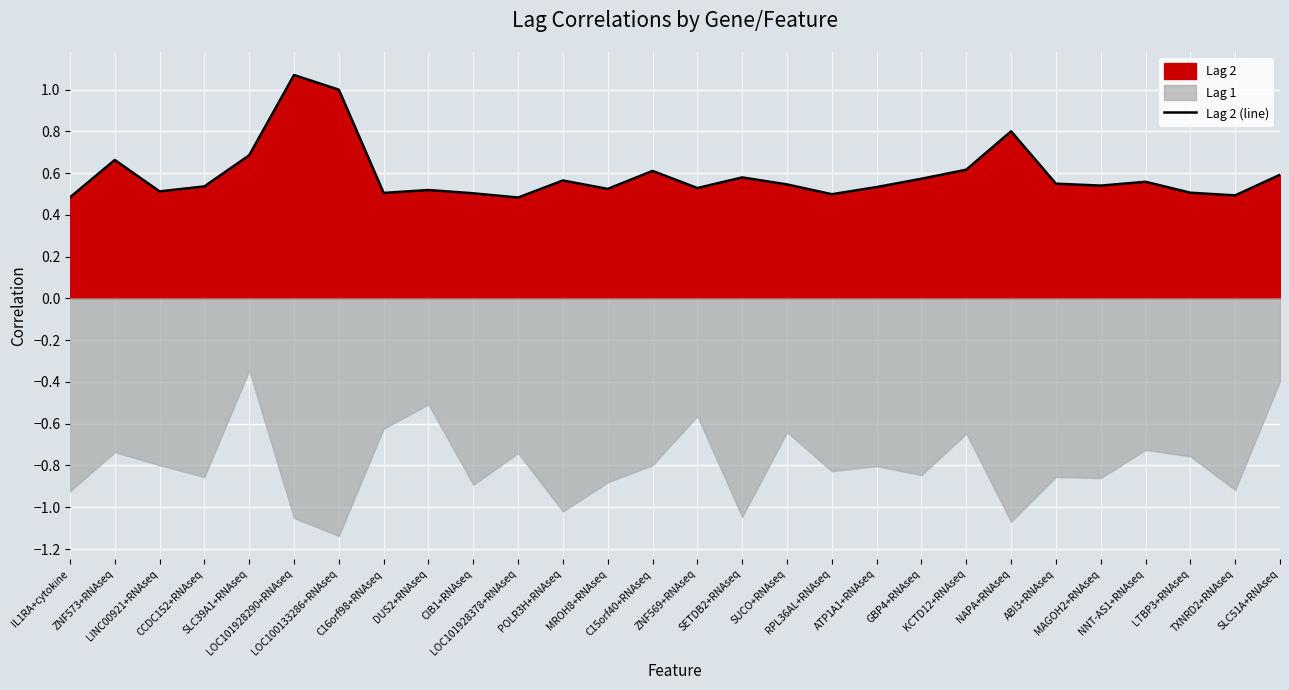

Read the value at IL1RA+cytokine.

0.5